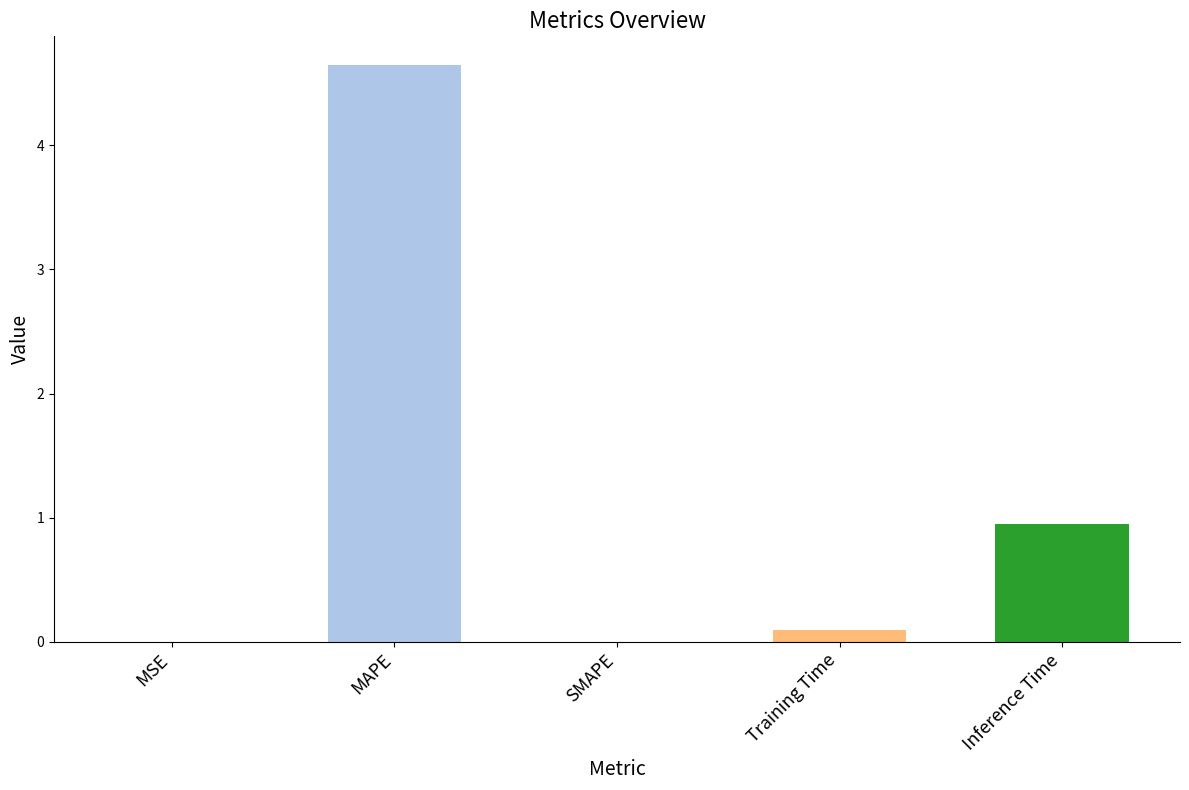

How many data points does each series have?

5